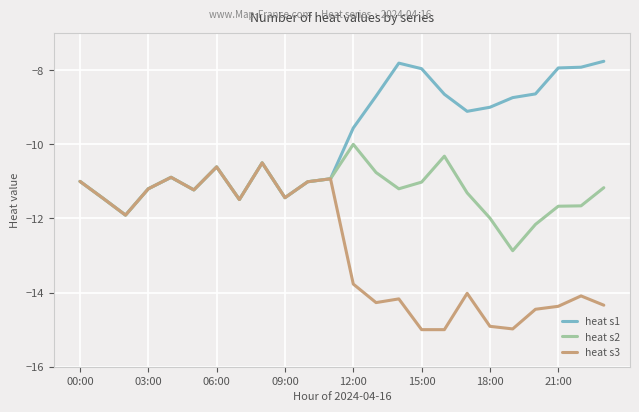

Rank the series by their average value, from lowest to highest.

heat s3, heat s2, heat s1